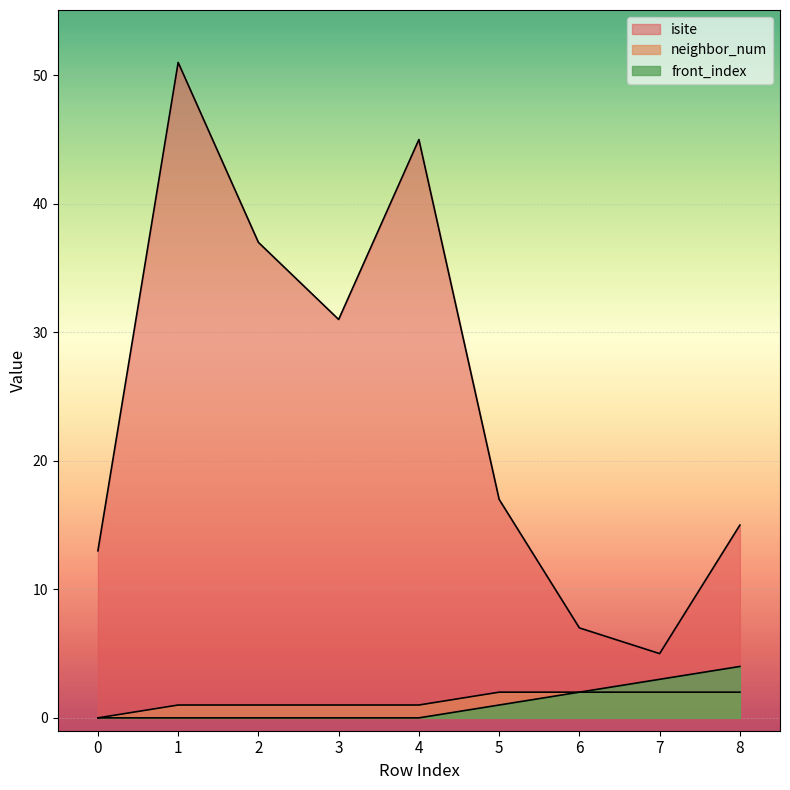

Between 5 and 8, which is larger?

5